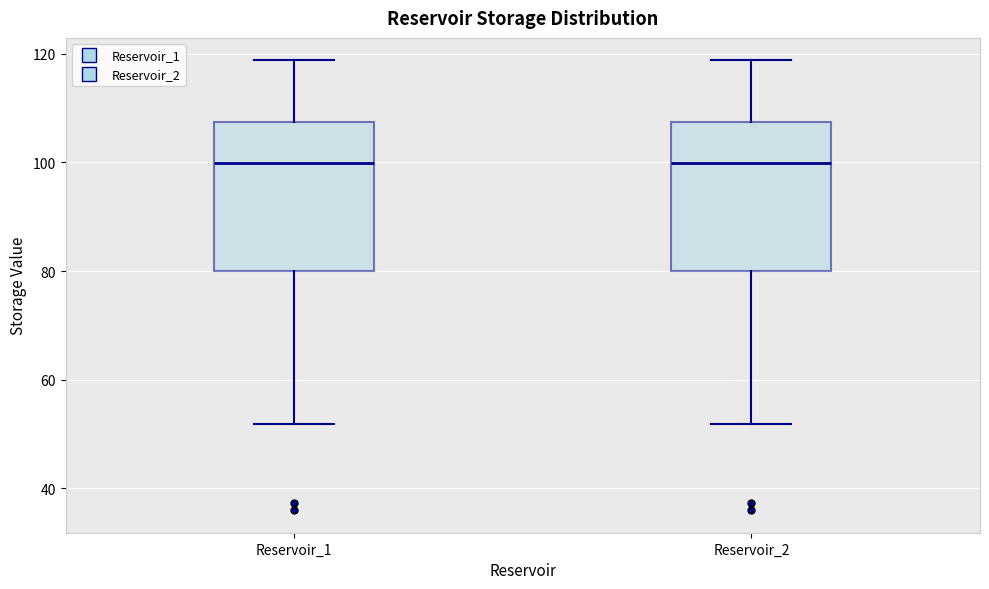

Where does the lower whisker of the box for Reservoir_2 end on the y-axis? The values are not printed on the chart, so give them approximately, as read against the axis.

52